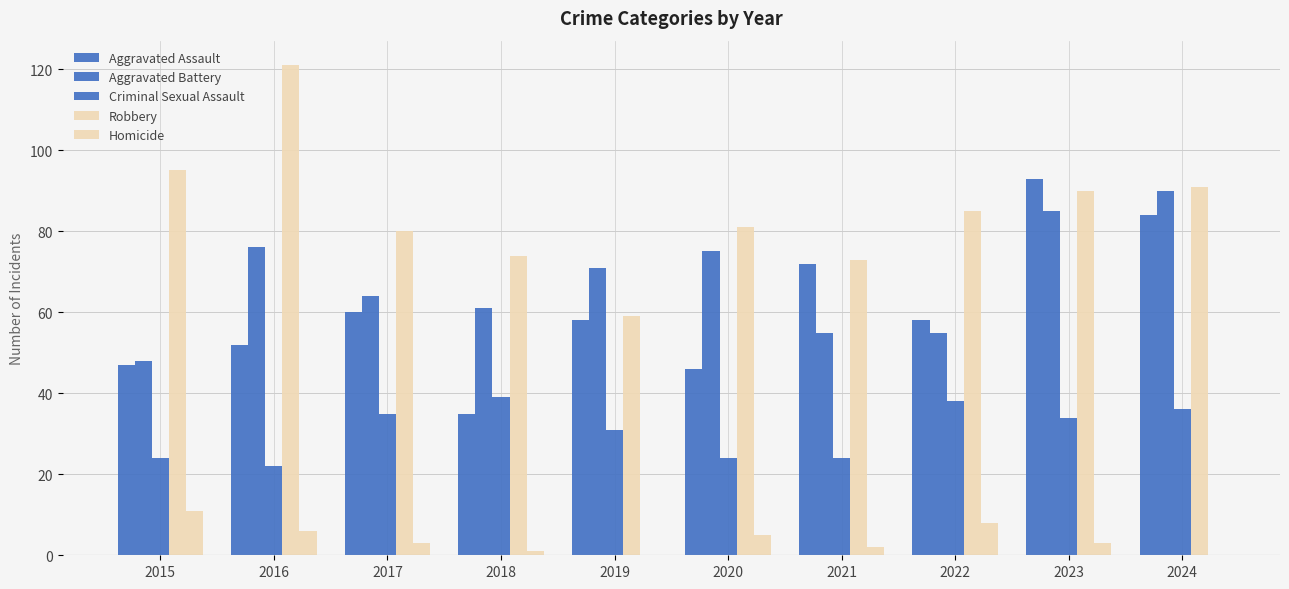

What is the value of the Aggravated Battery bar at the 6th from the left?

75